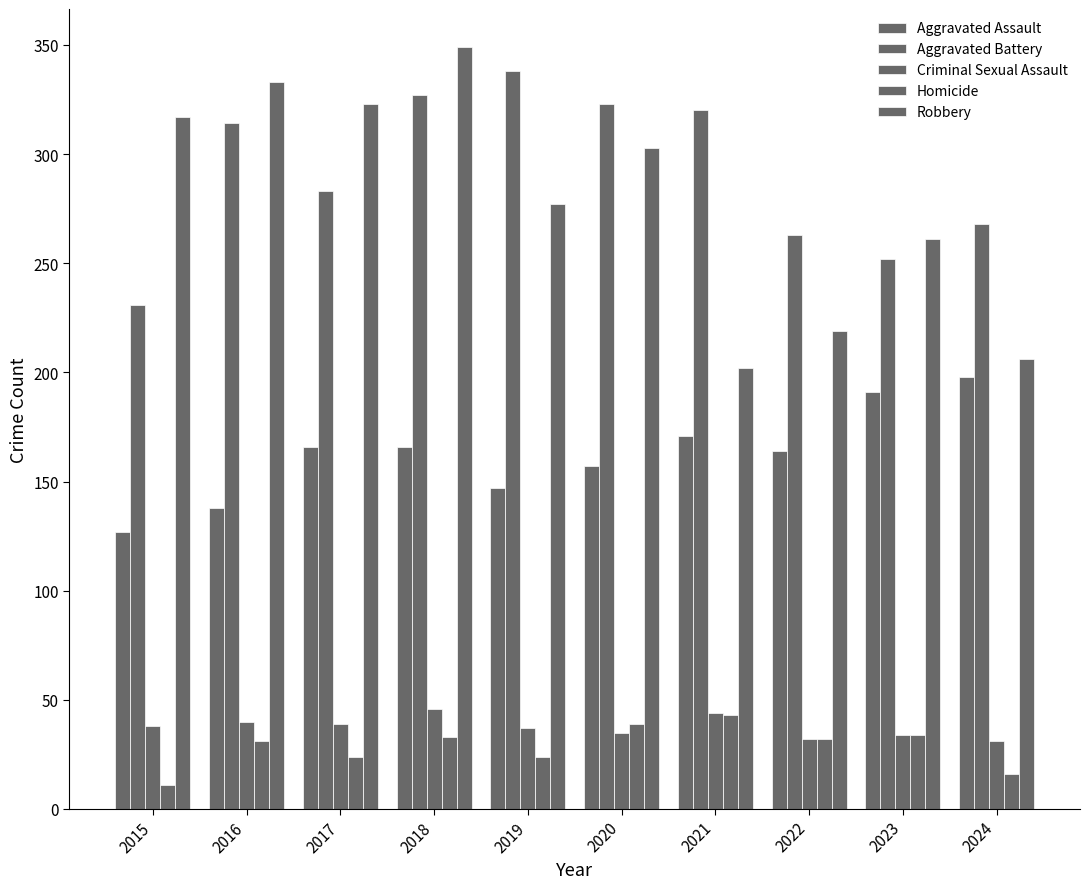

Is it true that Aggravated Battery equals 252 at 2023?

True